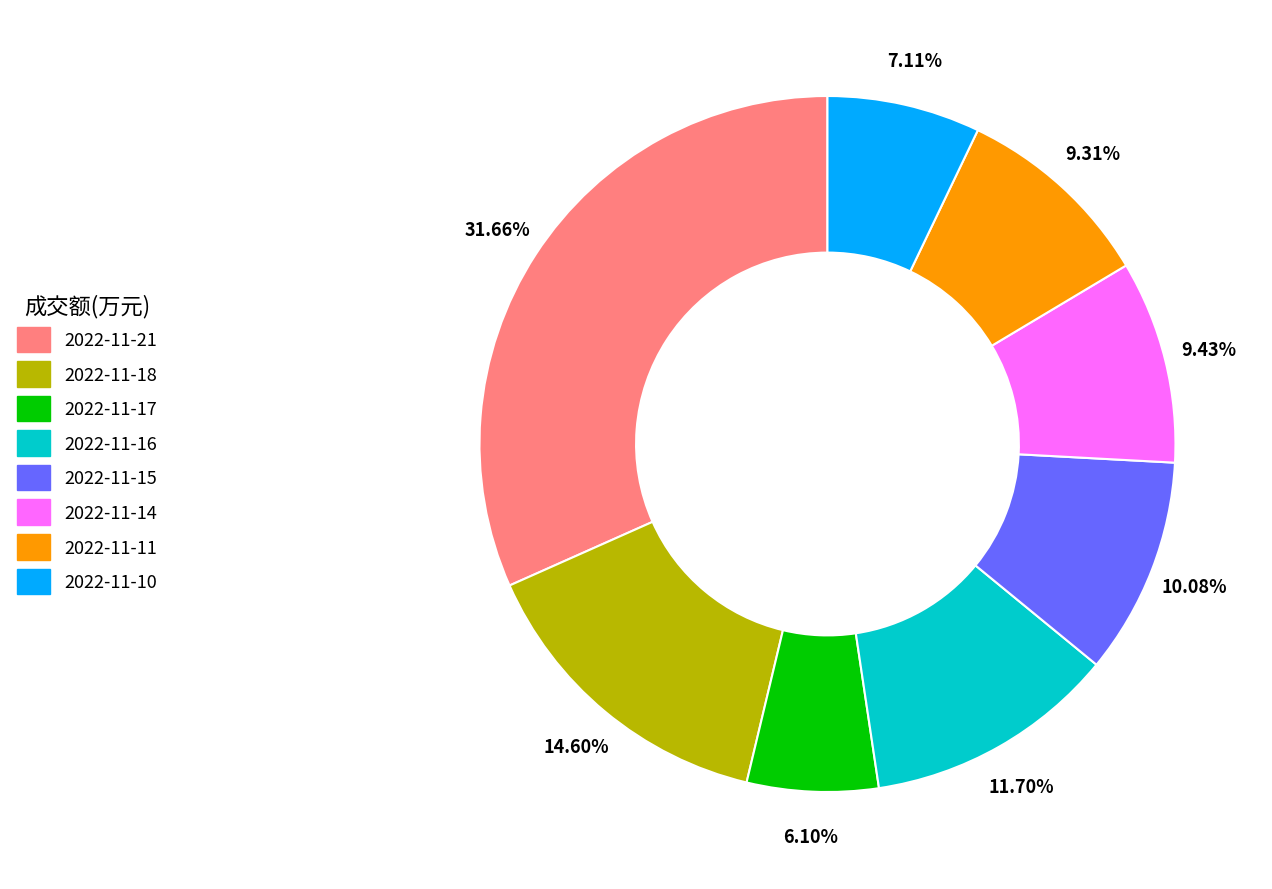

What is the ratio of the value at 2022-11-21 to the value at 2022-11-15?

3.1